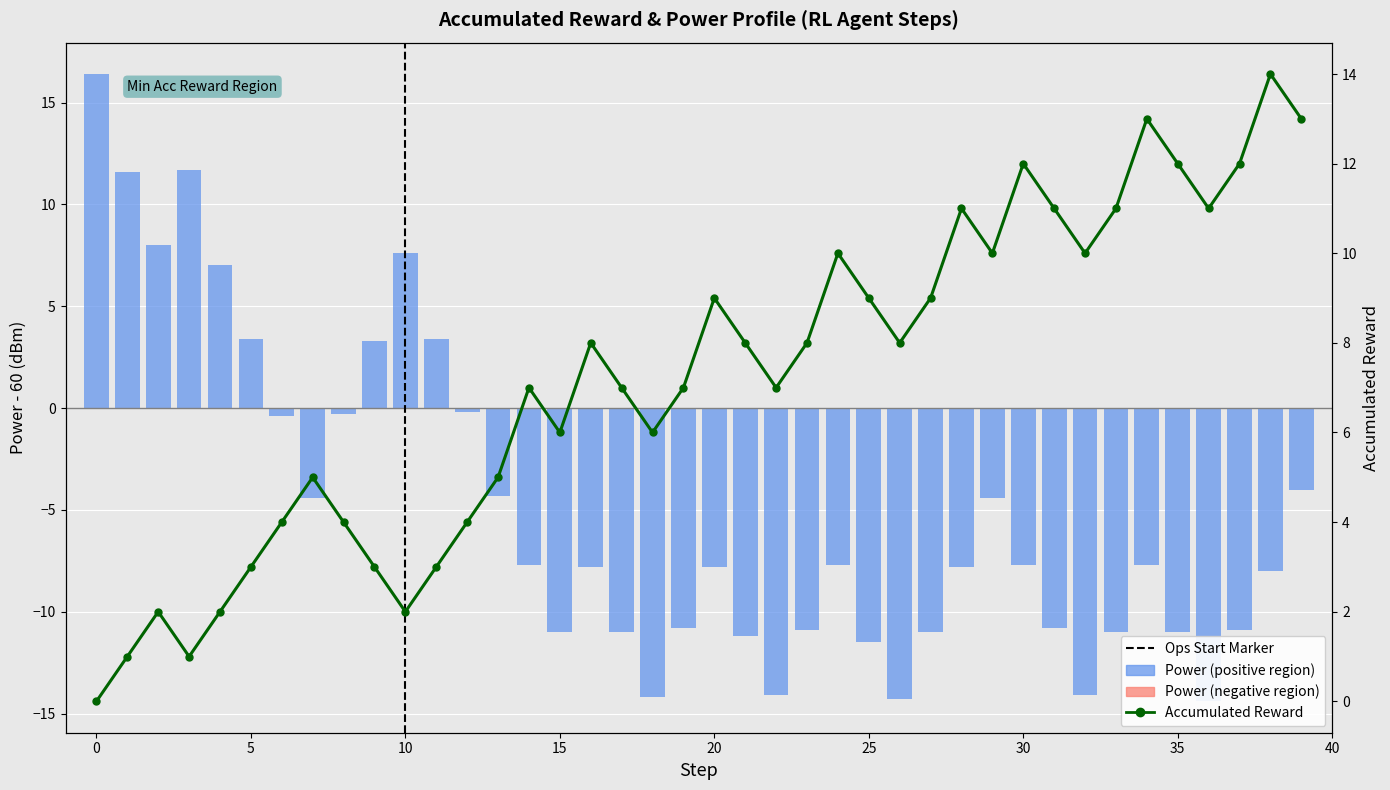

What is the average value of the Power (centered) series?

-5.0